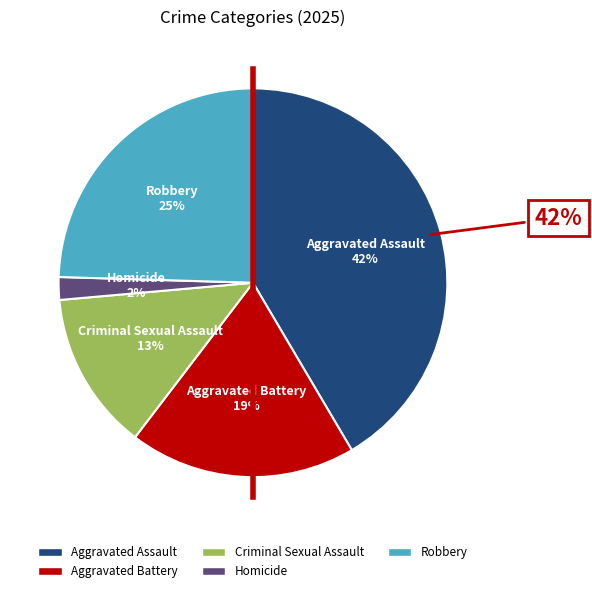

Which slice is the smallest?

Homicide